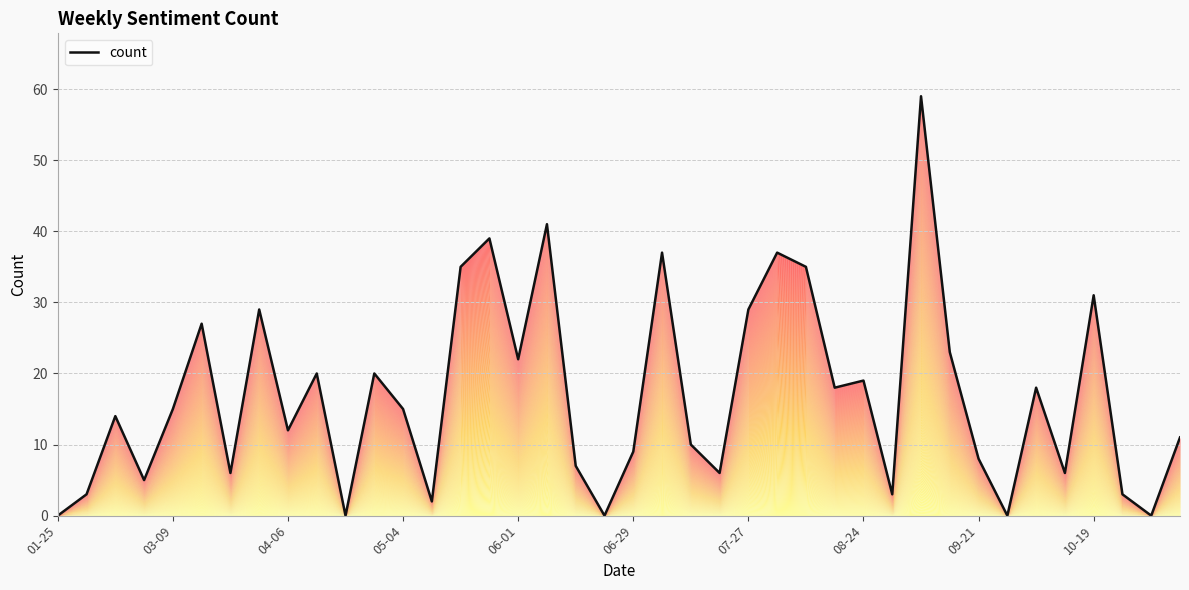

Does the chart display data point markers on the line(s)?

No